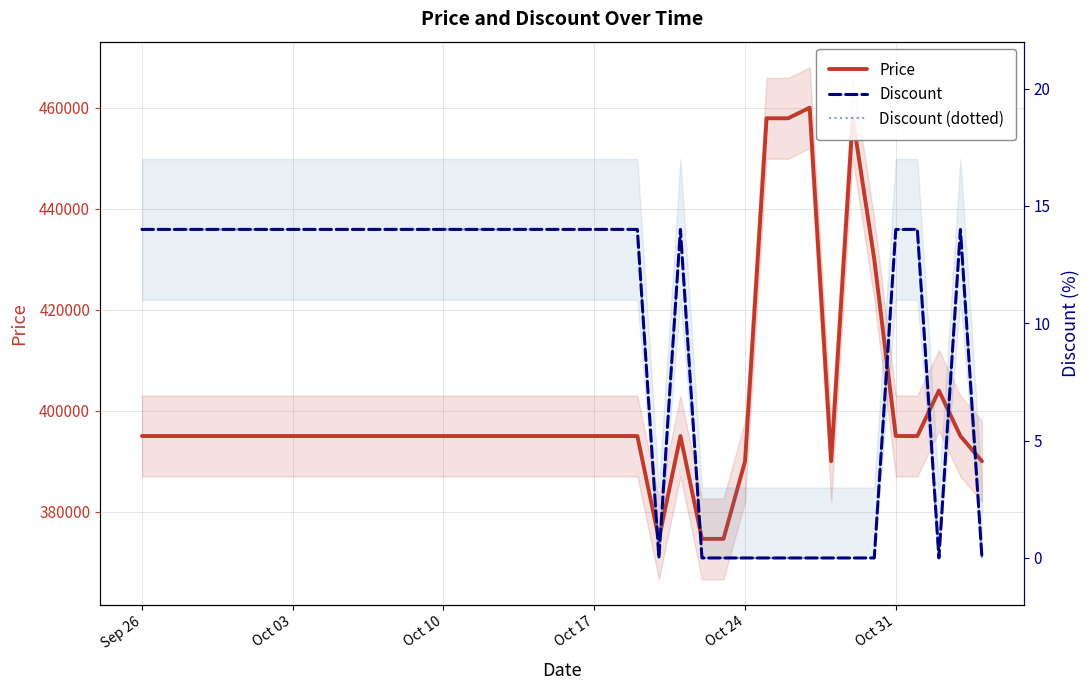

In Discount, how many points are lower than both neighbors (excluding endpoints)?

2